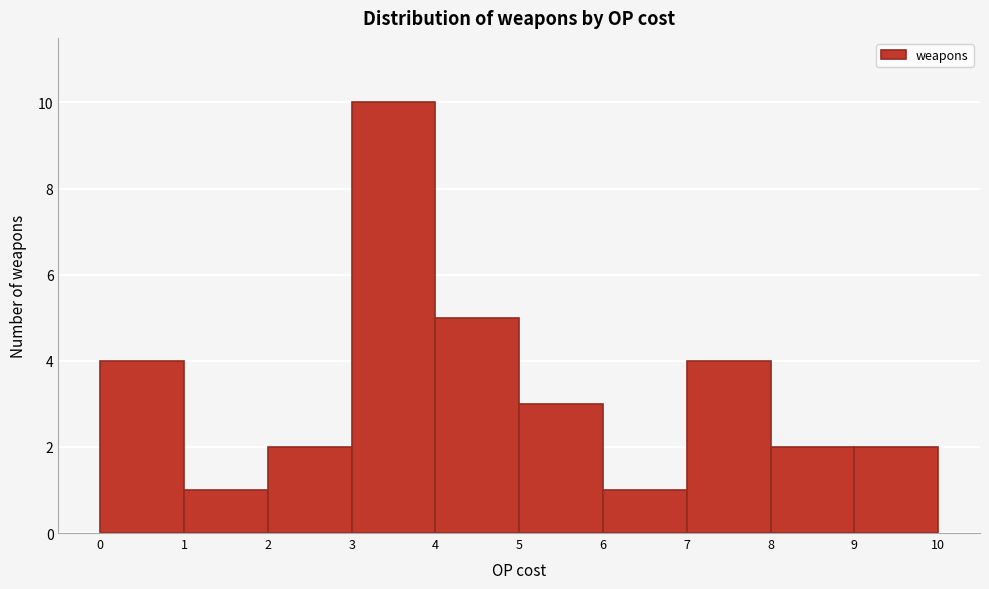

How tall is the bar that spans 6 to 7 on the x-axis? The values are not printed on the chart, so give them approximately, as read against the axis.

1